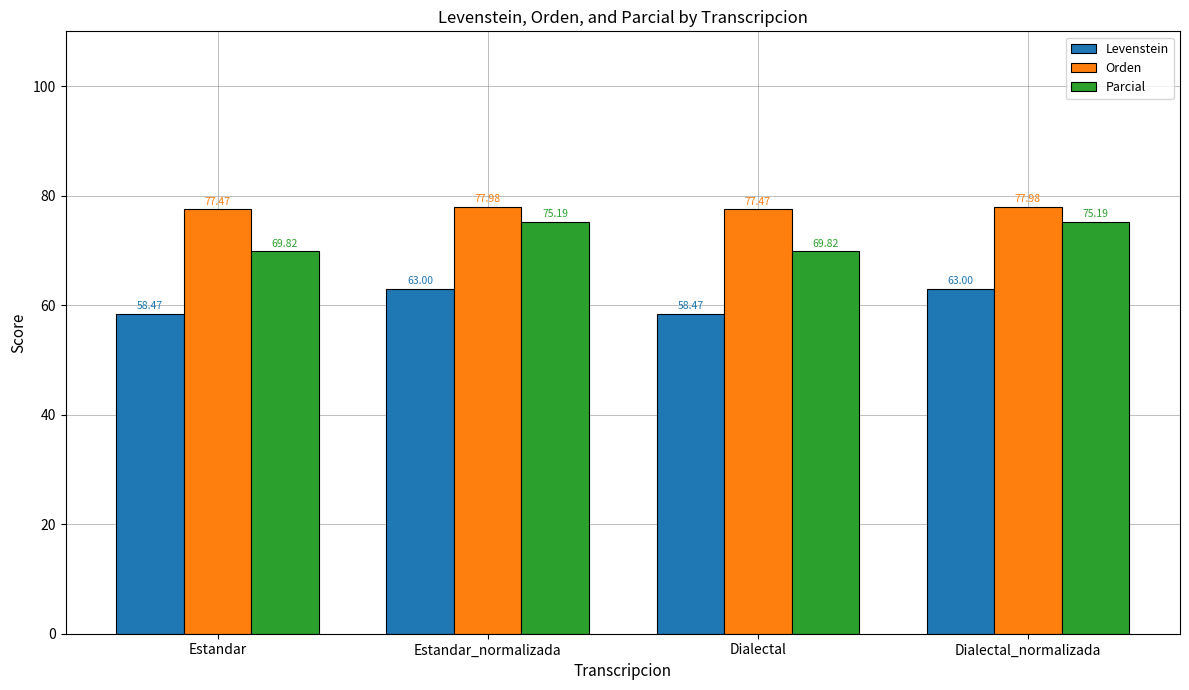

Rank the series at Dialectal from lowest to highest value.

Levenstein, Parcial, Orden